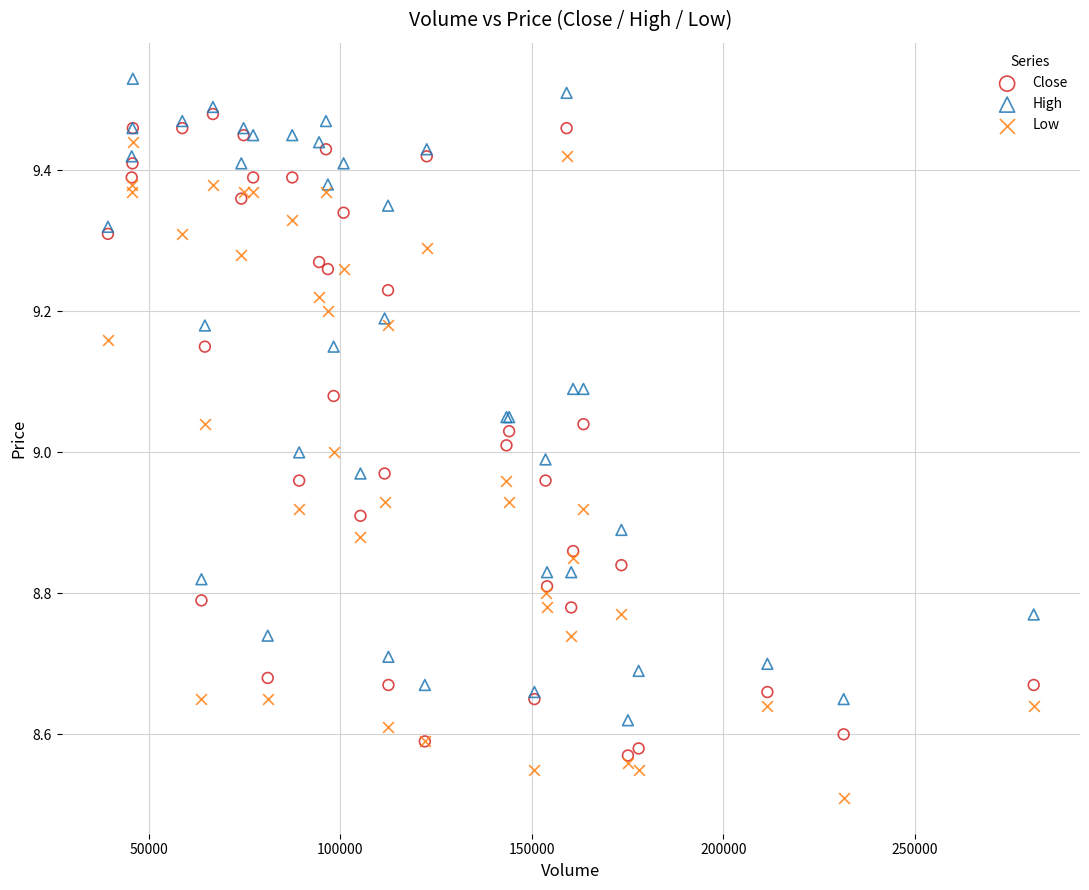

In the Low series, what Y value is closest to 8?

8.5